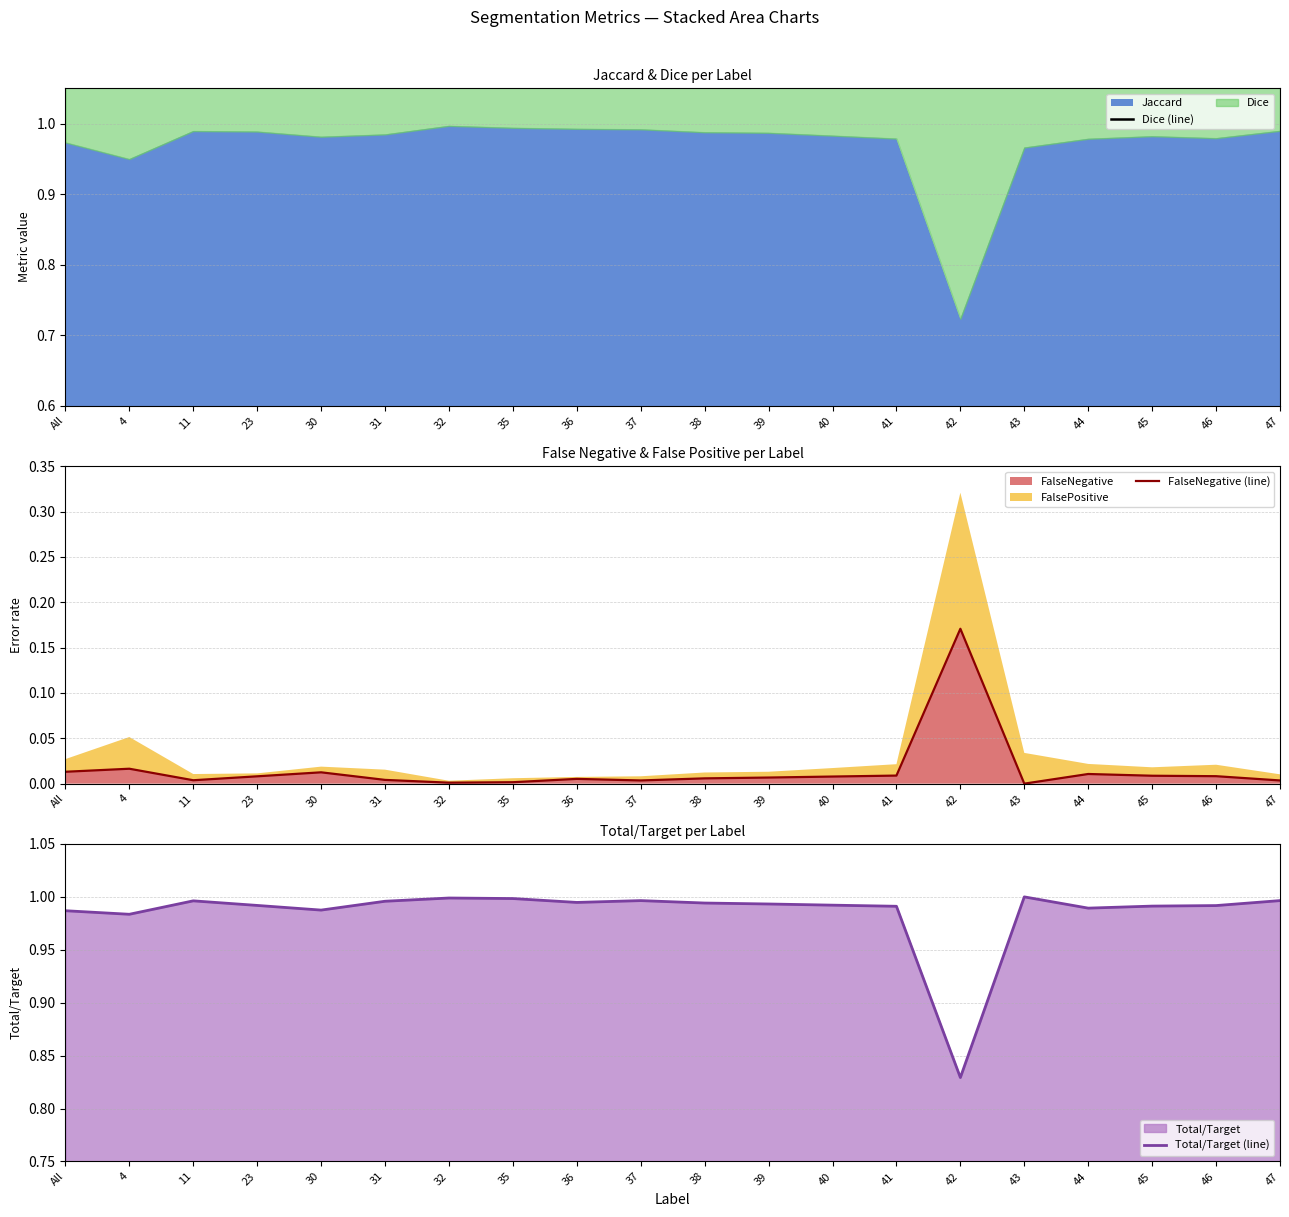

What is the label of the 19th point from the right?

4